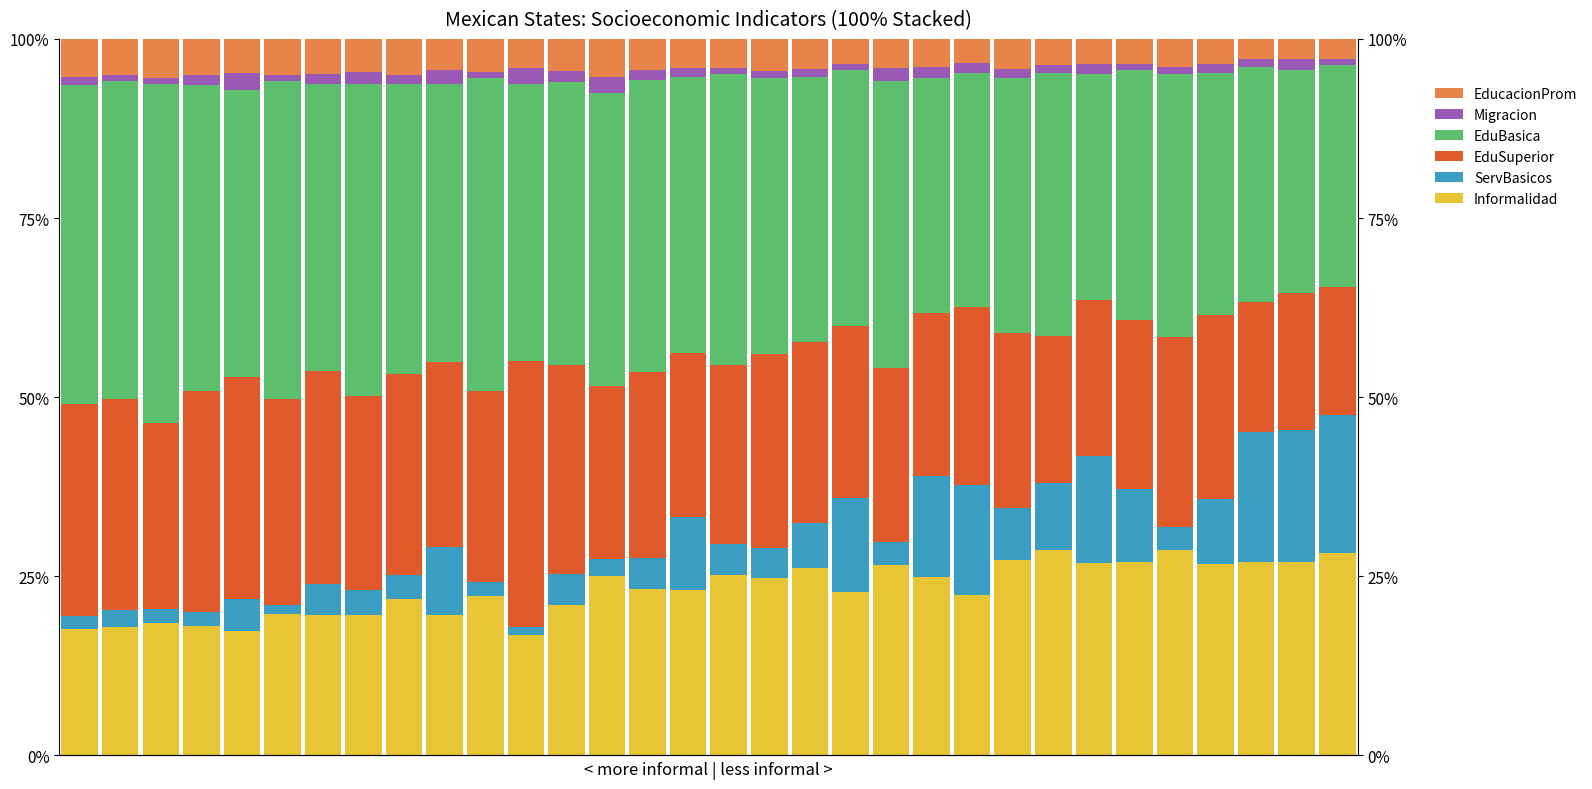

Where is Migracion nearest to the value 1?

17